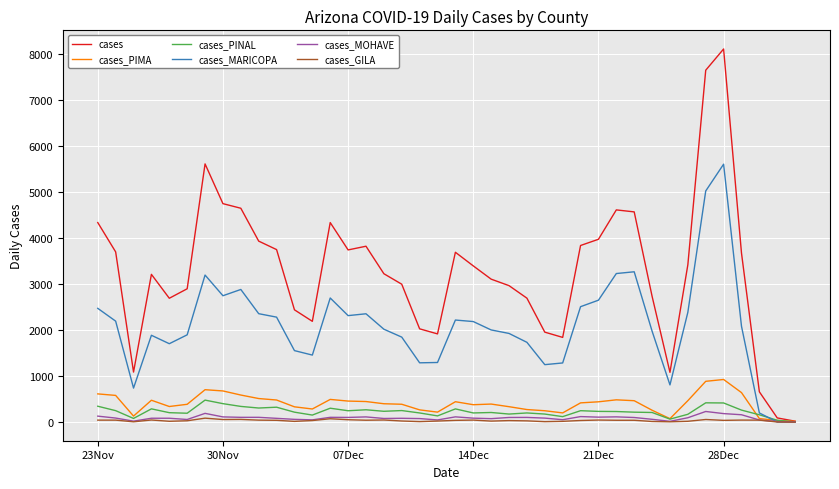

Which series has the widest spread of values?

cases